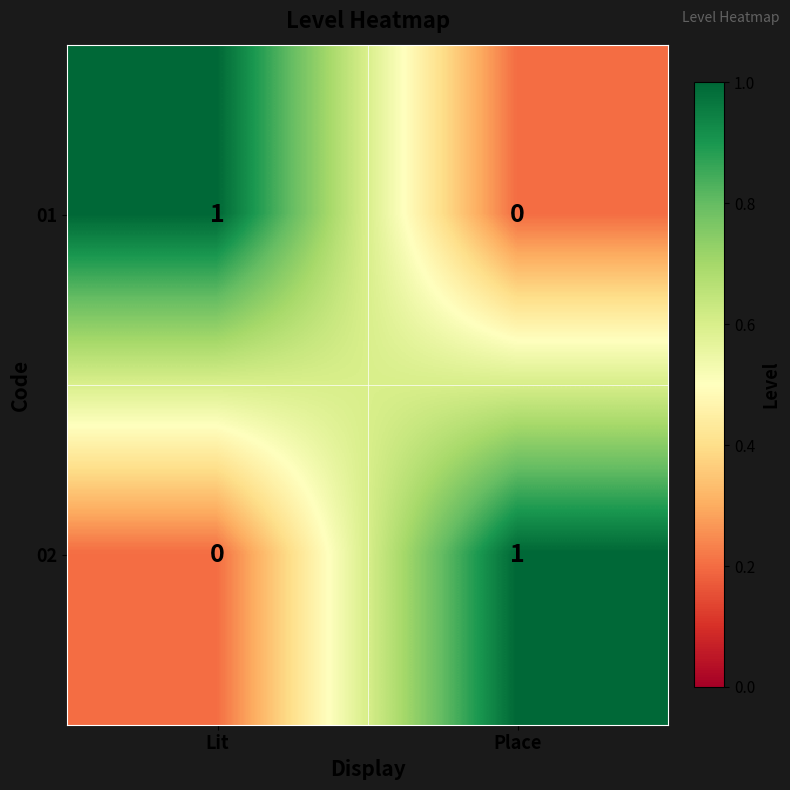

At which label is 02 closest to 0?

Lit